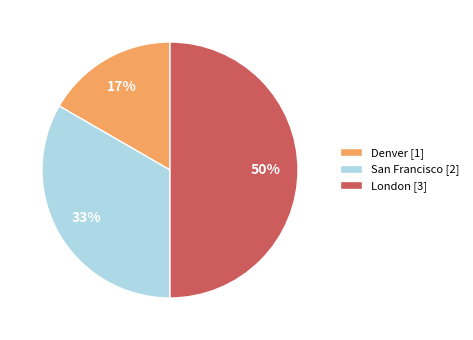

Is the sum of Denver [1] and London [3] greater than half?

Yes